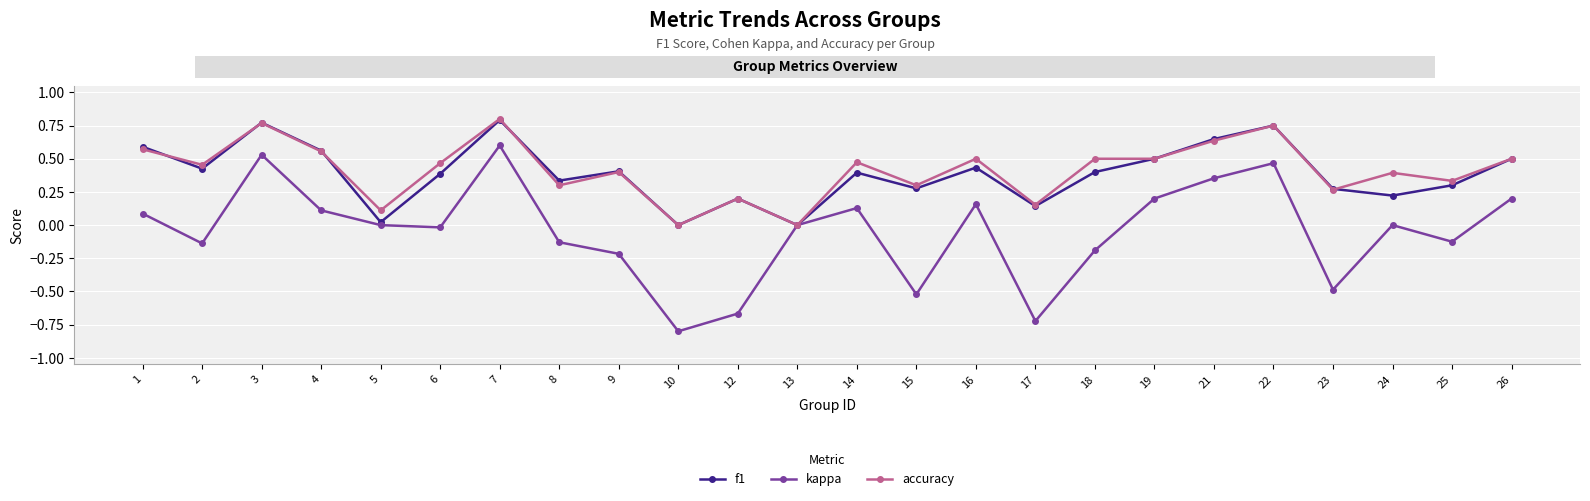

How many interior local valleys does the f1 series have?

8